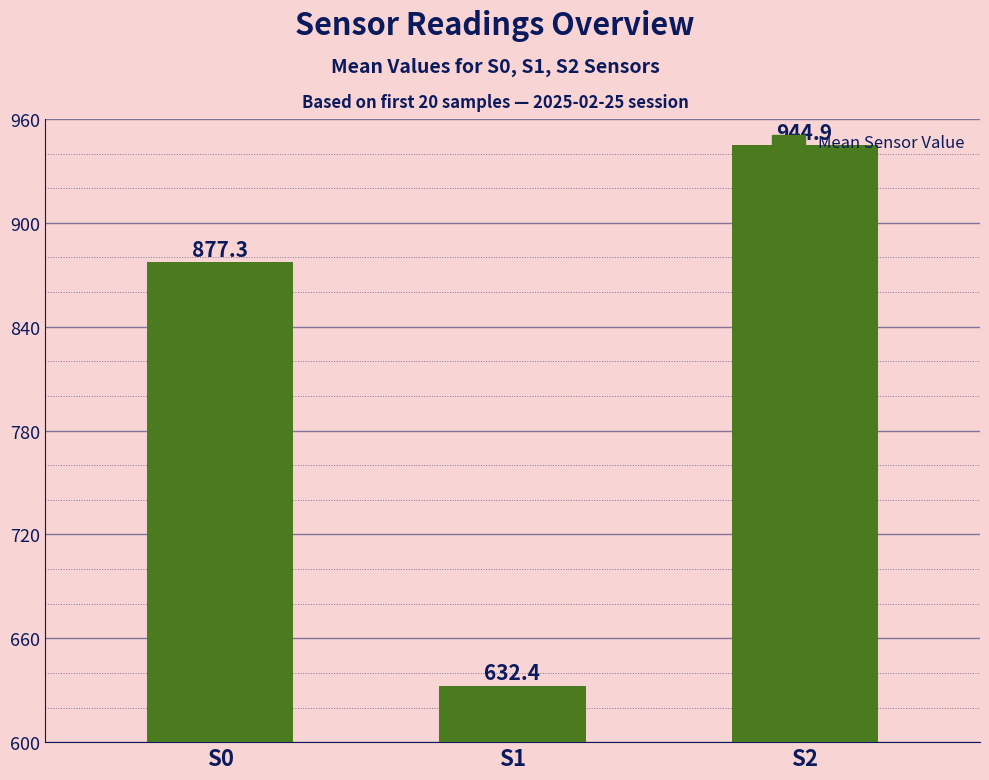

At which category does the chart reach its minimum across all series?

S1